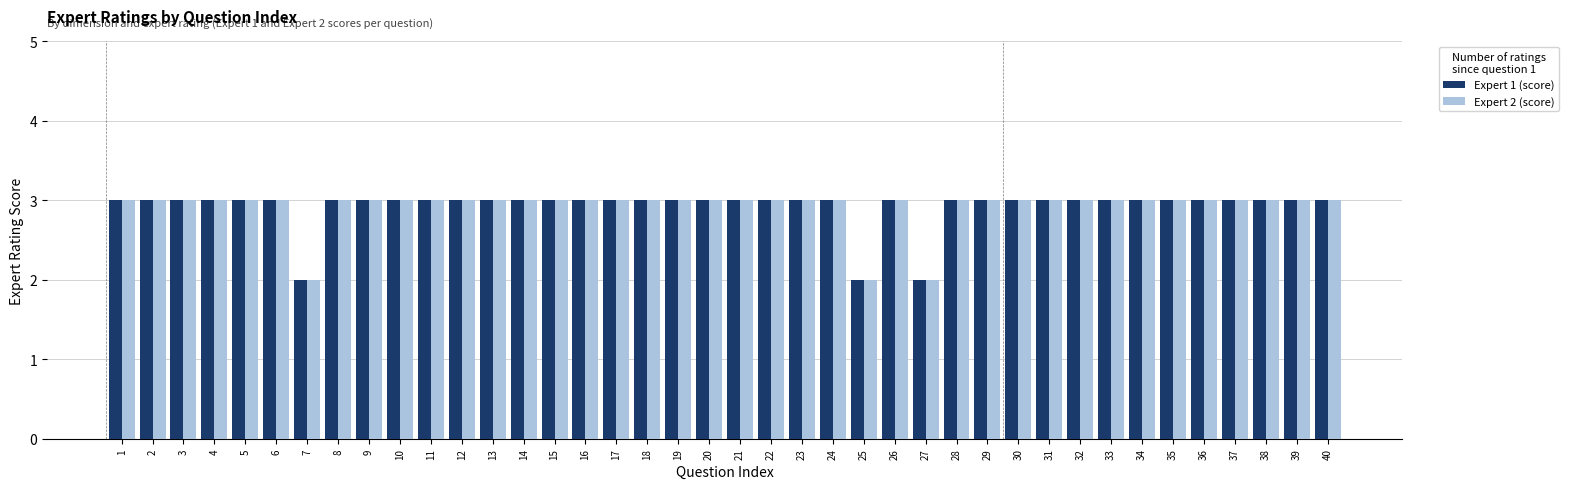

What is the greatest value displayed?

3